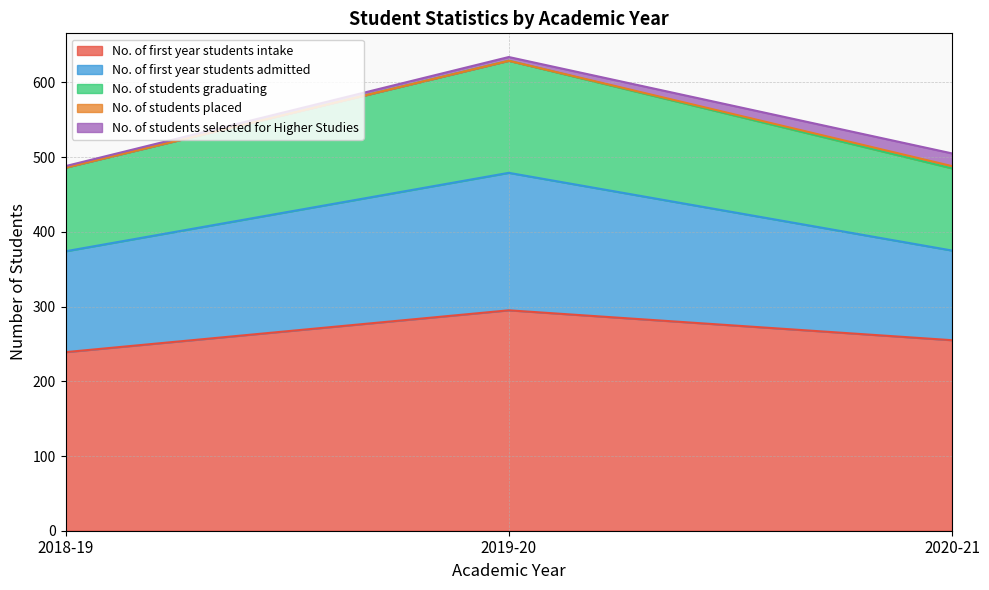

What is the sum of the No. of first year students intake values at 2019-20 and 2018-19?

534